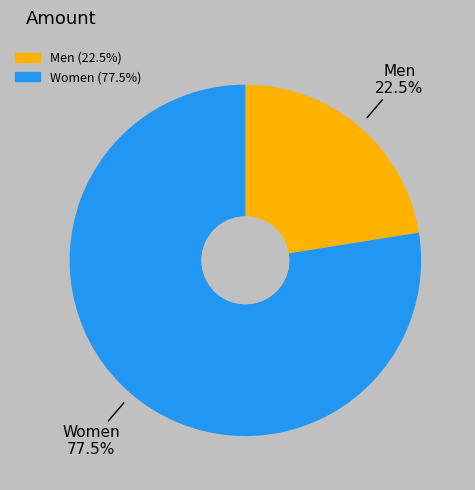

Is Men the majority of the pie?

No